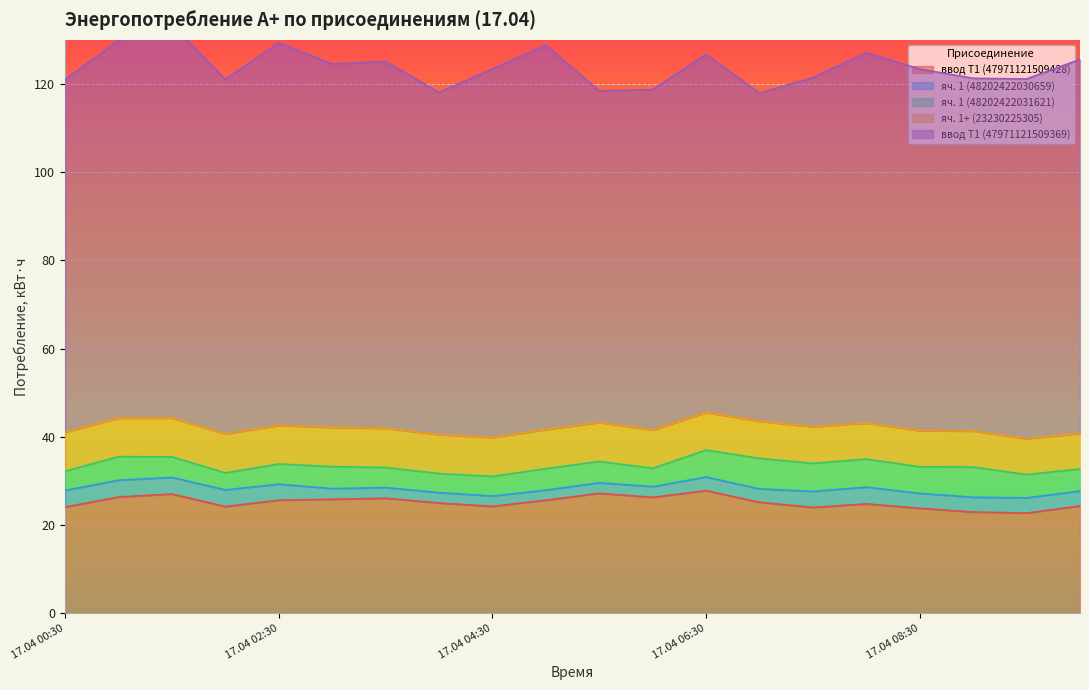

Which series has the widest spread of values?

ввод Т1 (47971121509369)